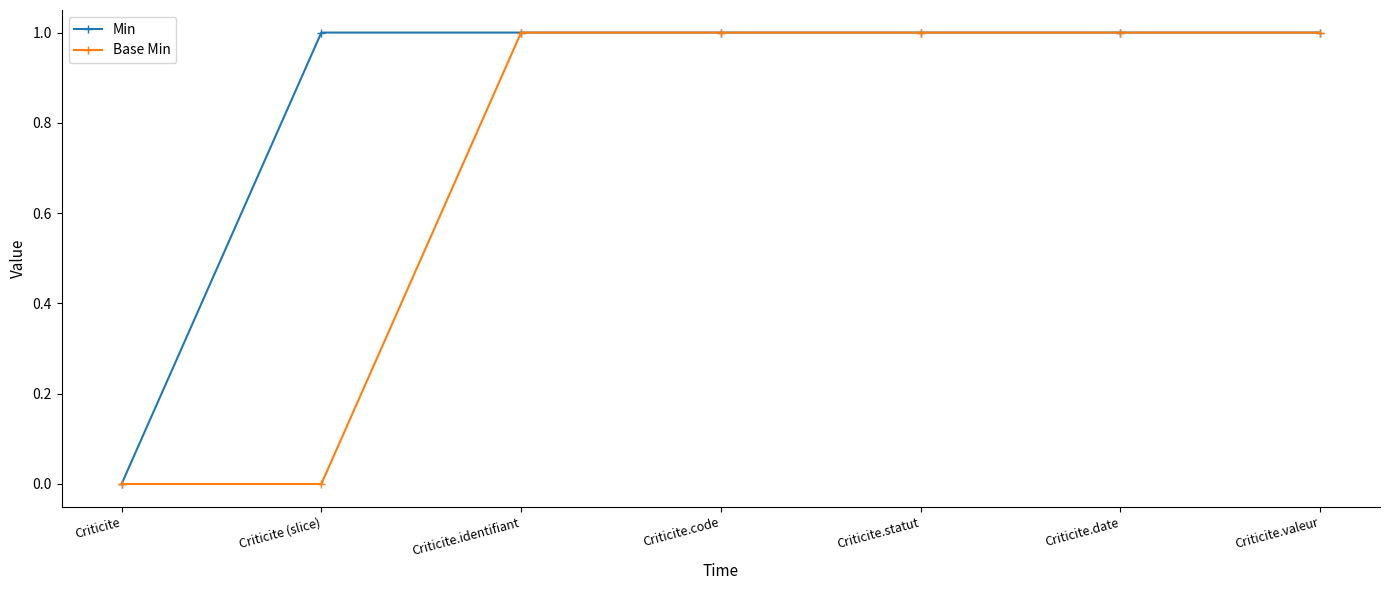

At which label does Min reach its minimum?

Criticite